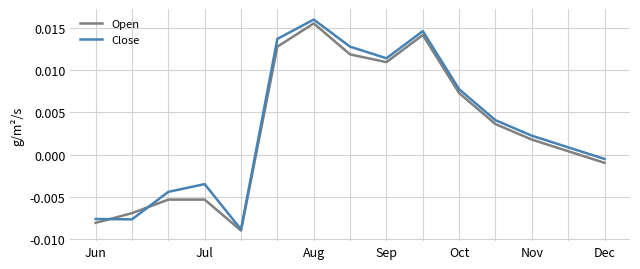

Which series has the widest spread of values?

Close